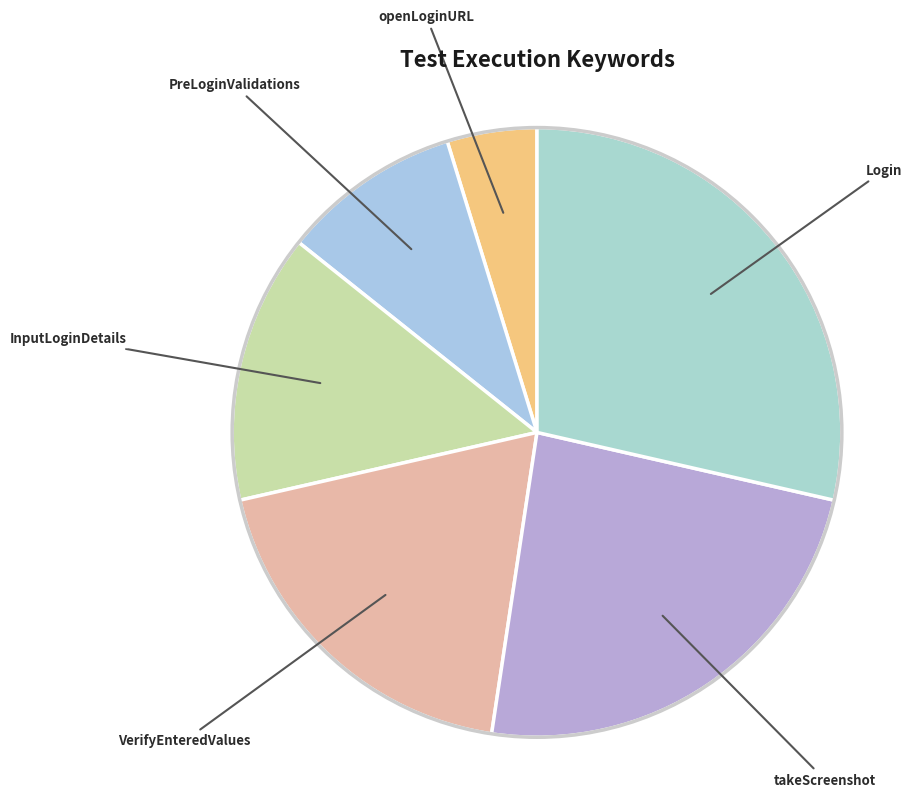

Between InputLoginDetails and Login, which is larger?

Login